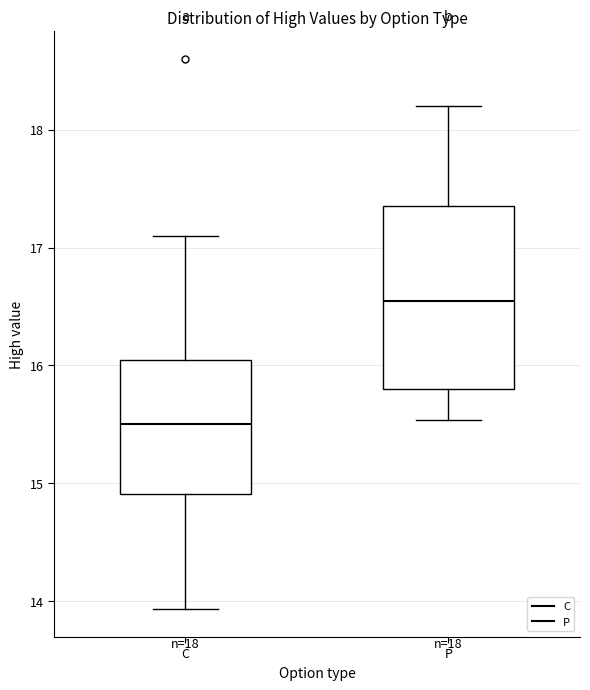

Comparing the boxes themselves (not the whiskers), which one is the tallest?

P